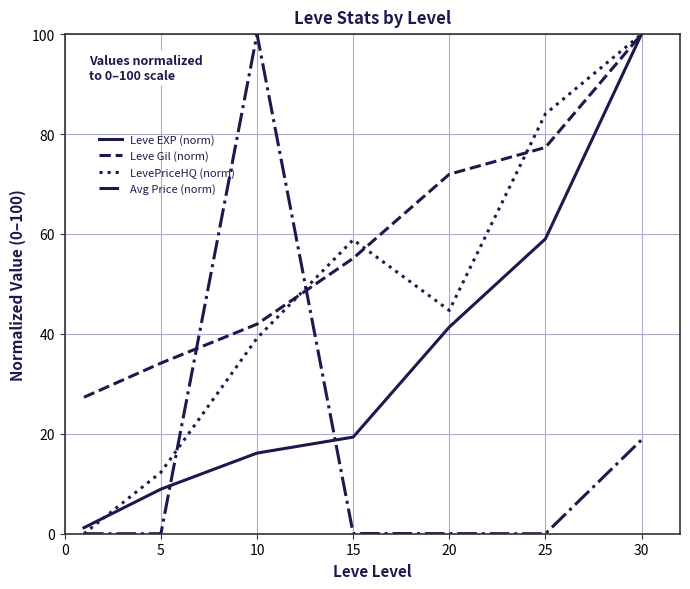

What is the highest value of the Leve Gil (norm) series?

100.0